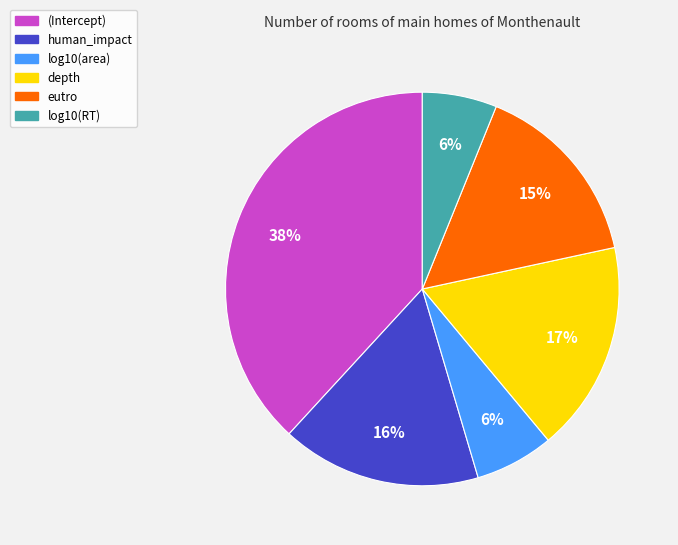

Which category has the biggest portion of the pie?

(Intercept)